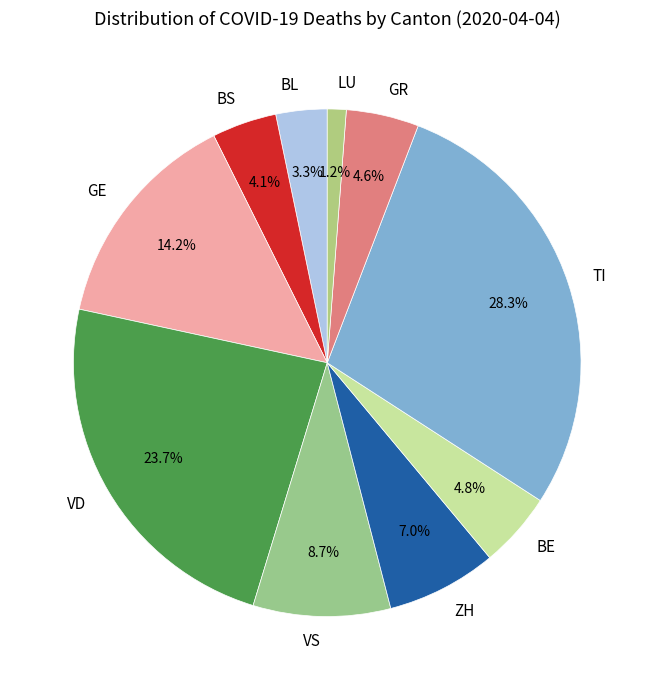

To the nearest percent, what is the difference between the GR and ZH slice percentages?

2%